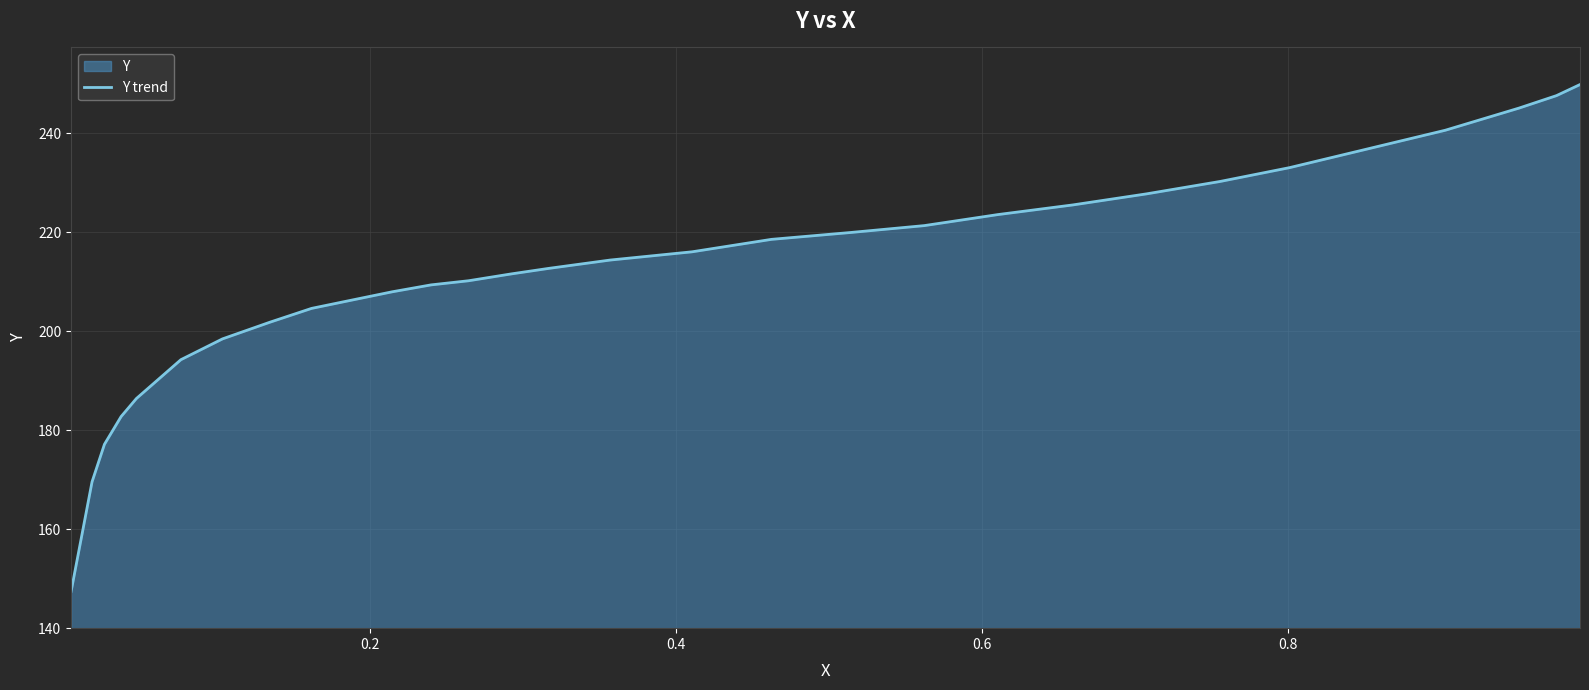

What is the minimum value shown in the chart?

147.4